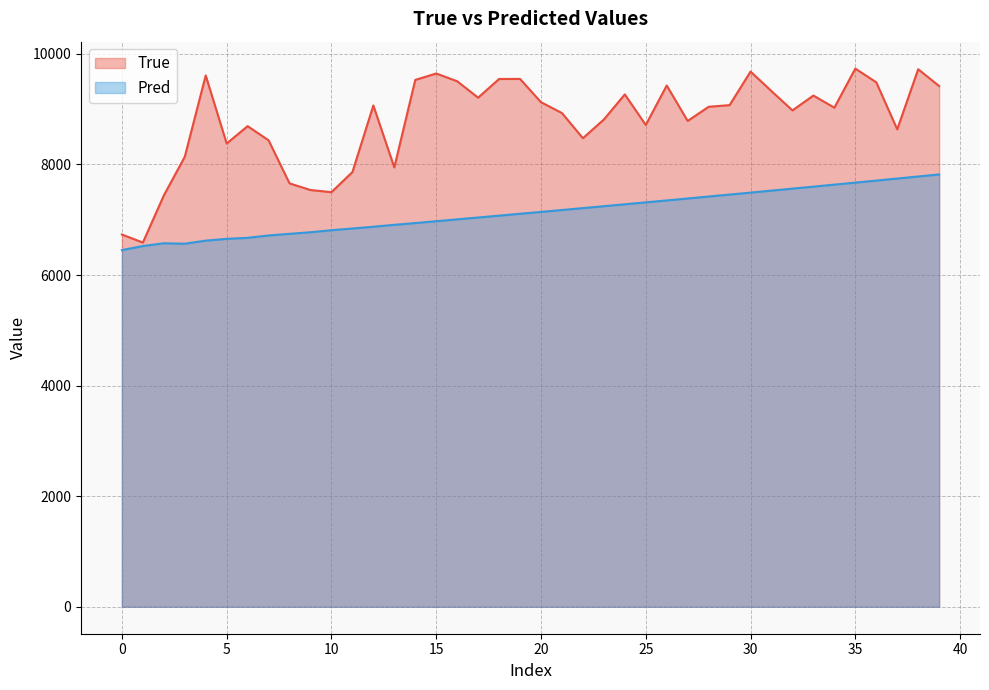

What is the greatest value displayed?

9733.0